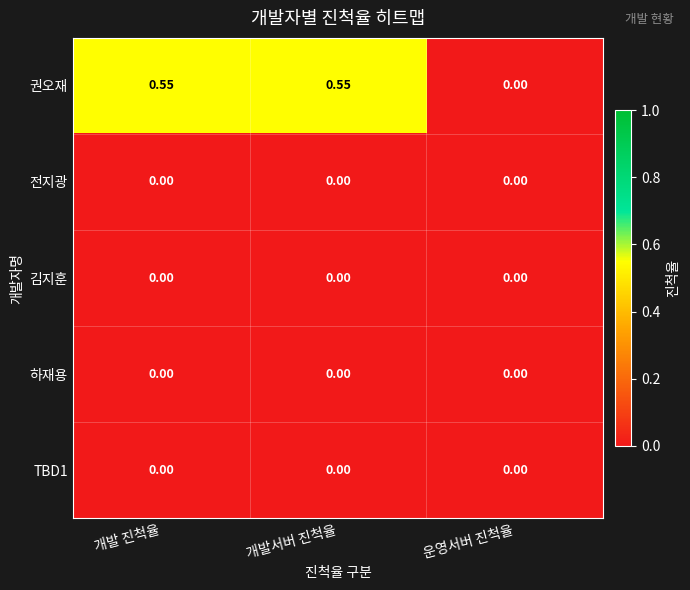

Between 개발 진척율 and 운영서버 진척율, which series saw the biggest shift?

권오재